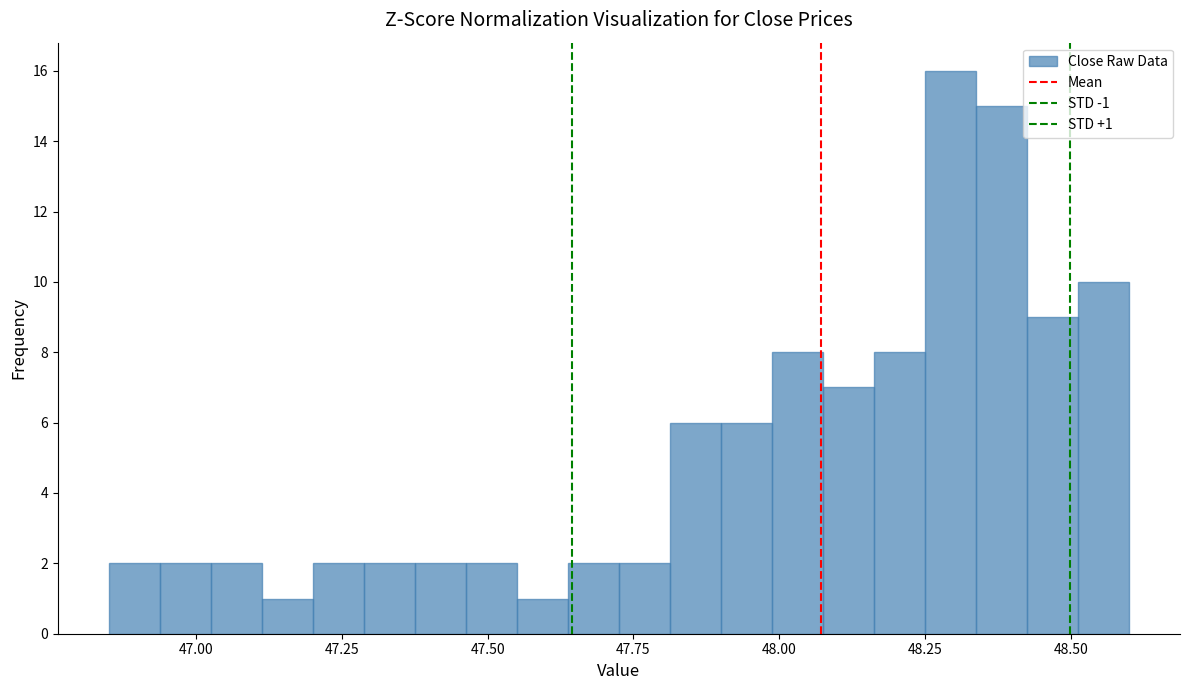

Read against the x-axis, roughly where is the centre of the tallest bar?

48.30